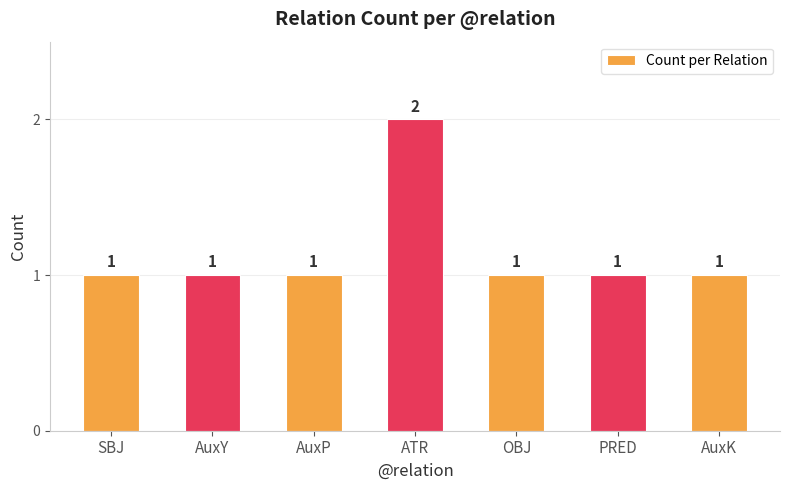

What position from the right is OBJ?

3